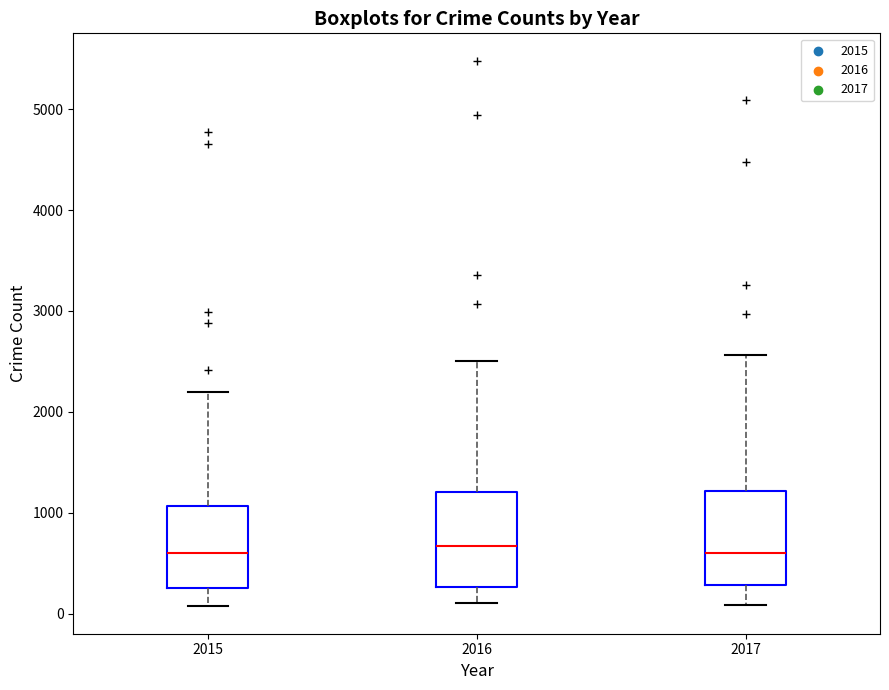

Where does the median line of the box at x = 2017 sit on the y-axis? The values are not printed on the chart, so give them approximately, as read against the axis.

600